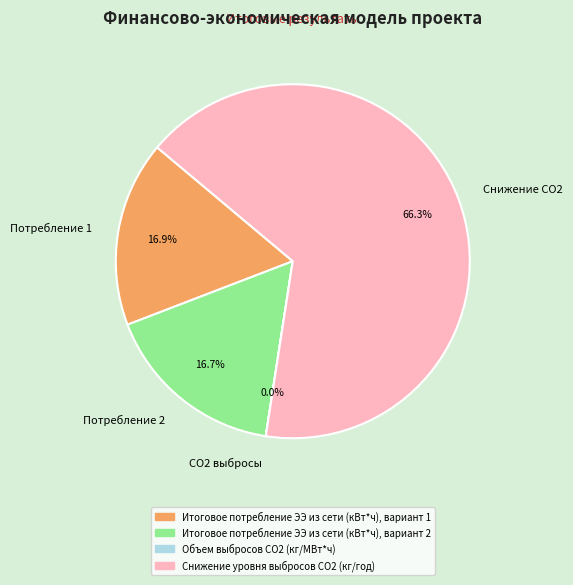

What is the total percentage of Потребление 1 and Снижение CO2?

83.3%